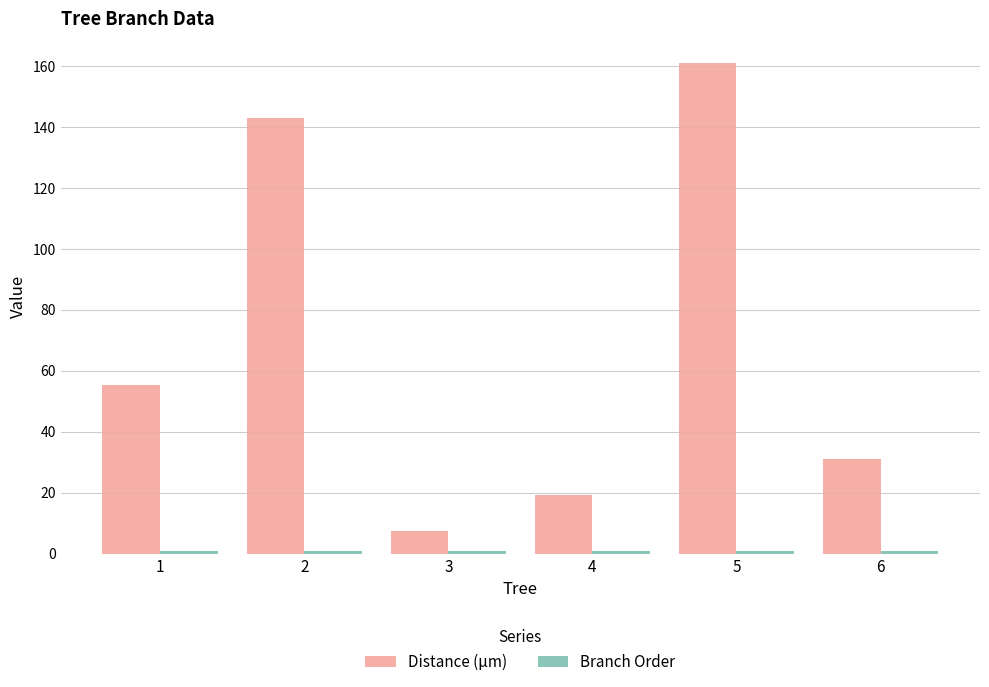

Which series changed the most between 1 and 6?

Distance (µm)